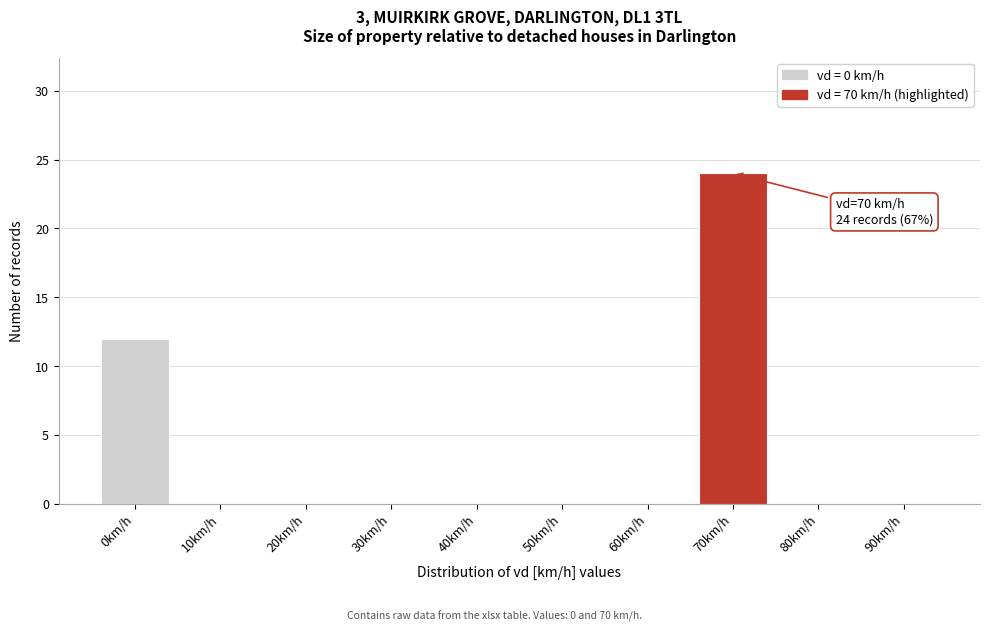

Reading left to right, list all the values displayed in this chart.

0km/h=12	10km/h=0	20km/h=0	30km/h=0	40km/h=0	50km/h=0	60km/h=0	70km/h=24	80km/h=0	90km/h=0